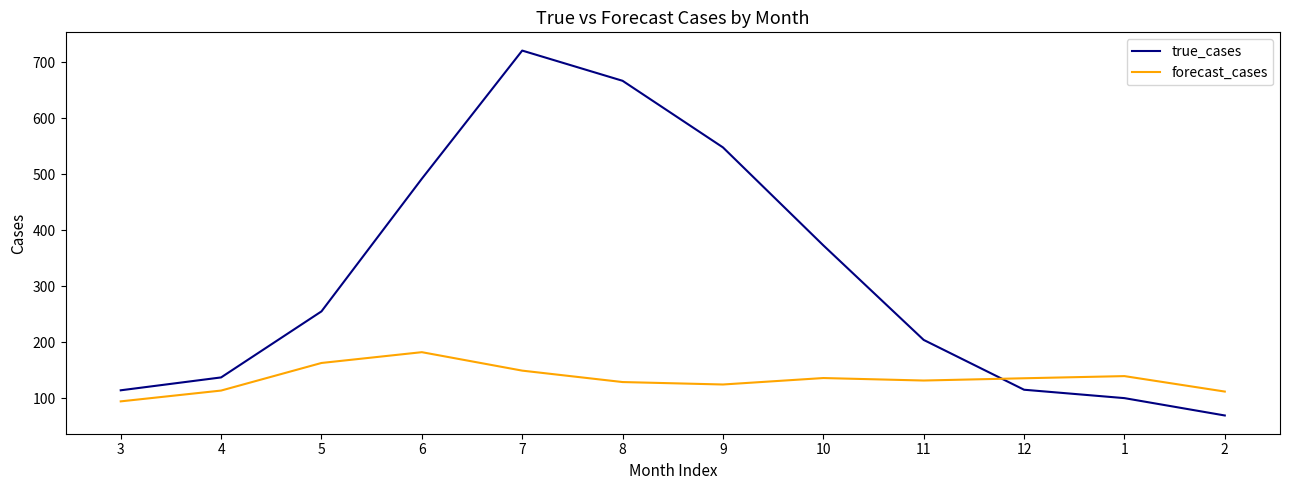

What is the lowest value of the forecast_cases series?

94.2